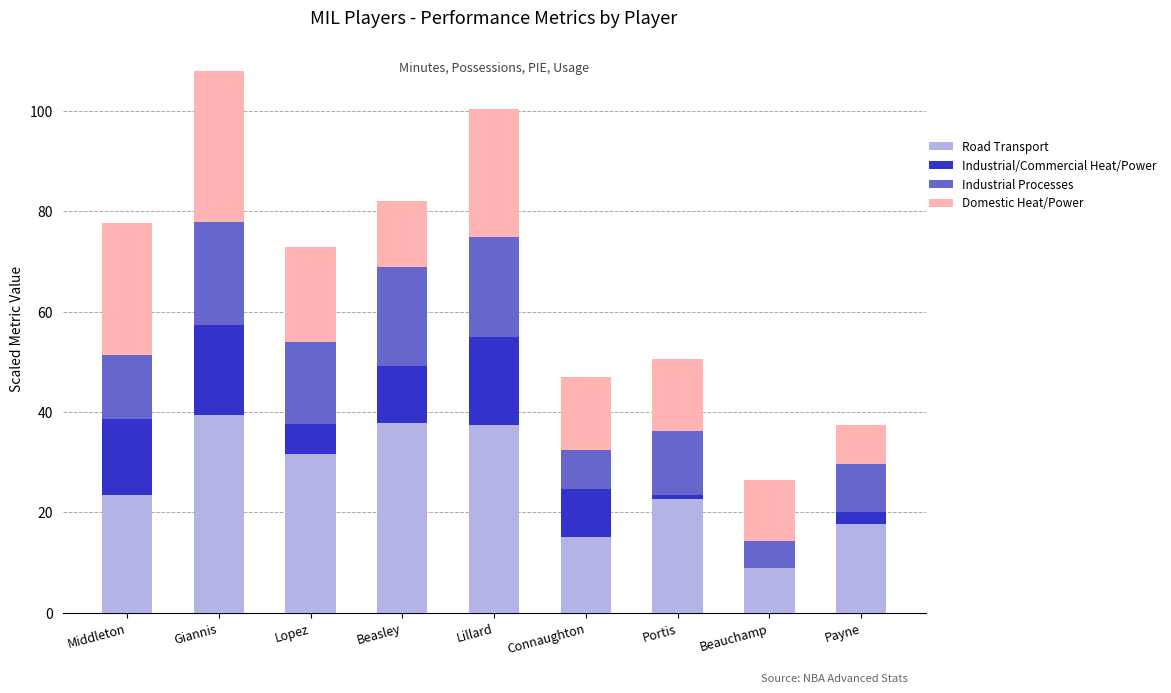

The value of Road Transport at Beasley is 37.8. True or false?

True